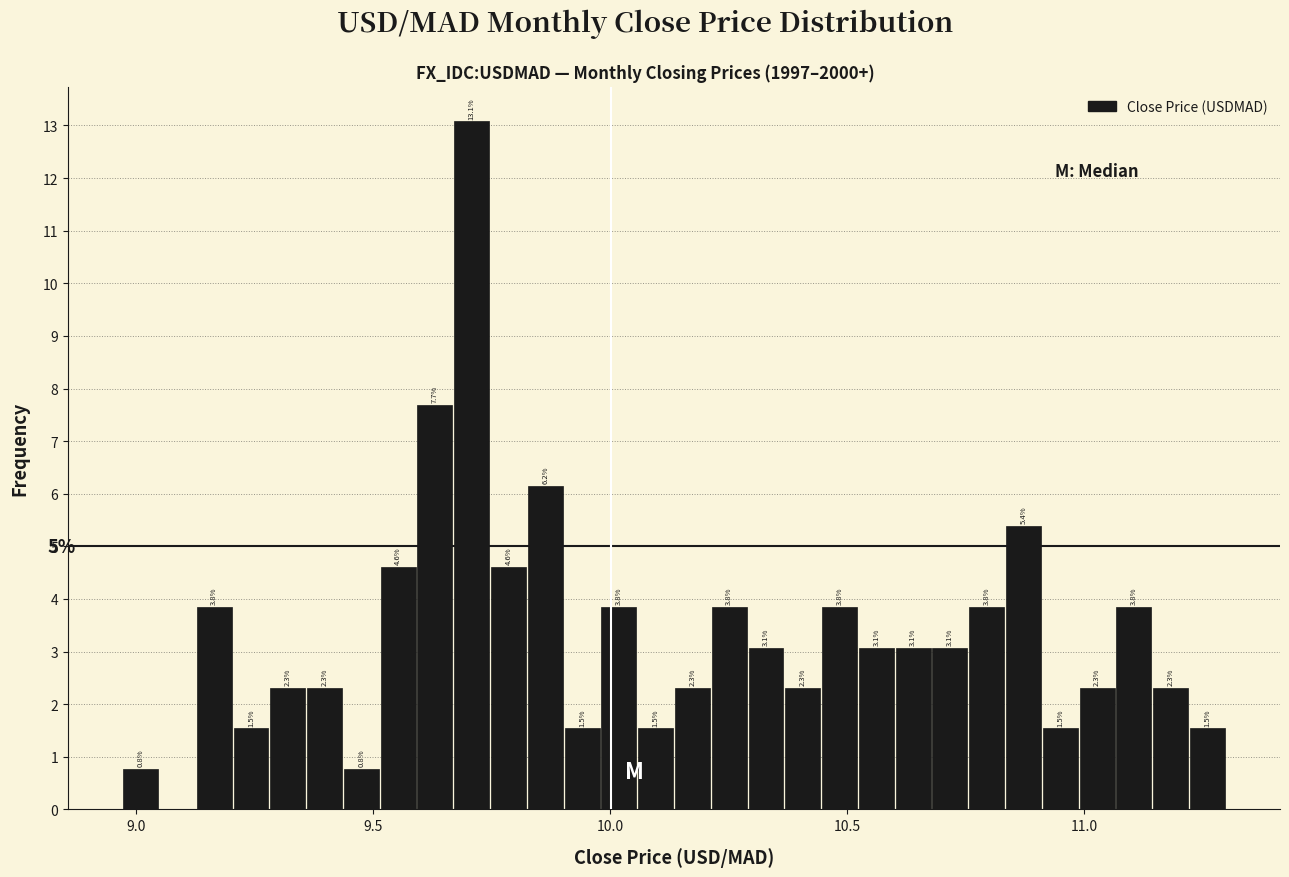

Read against the x-axis, roughly where is the centre of the tallest bar?

9.70